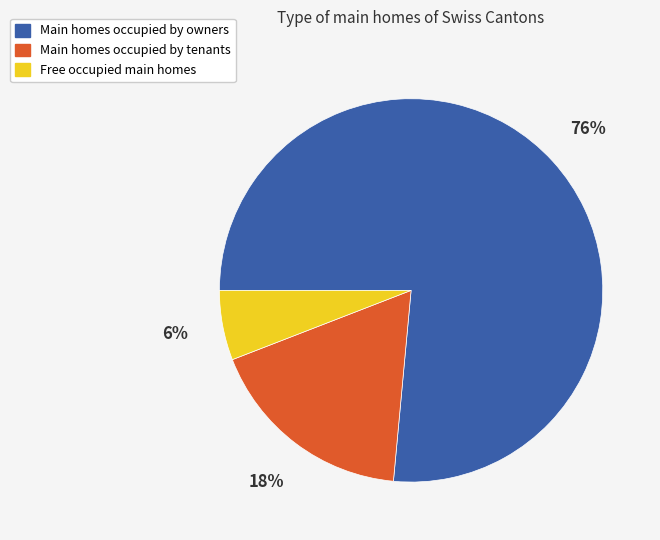

Is there any slice that represents more than half of the pie?

Yes